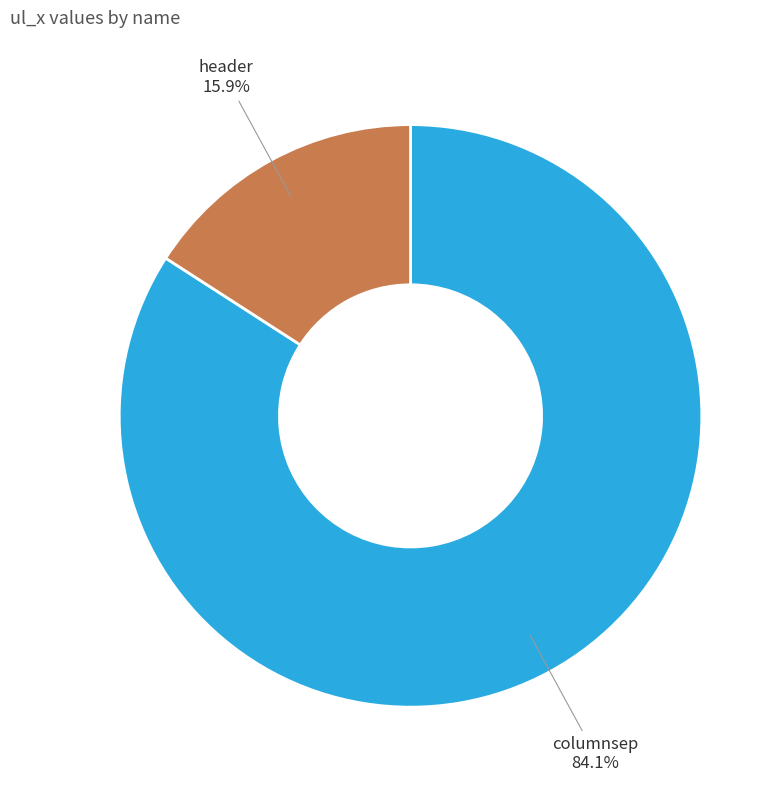

To the nearest percent, what is the average slice percentage?

50%